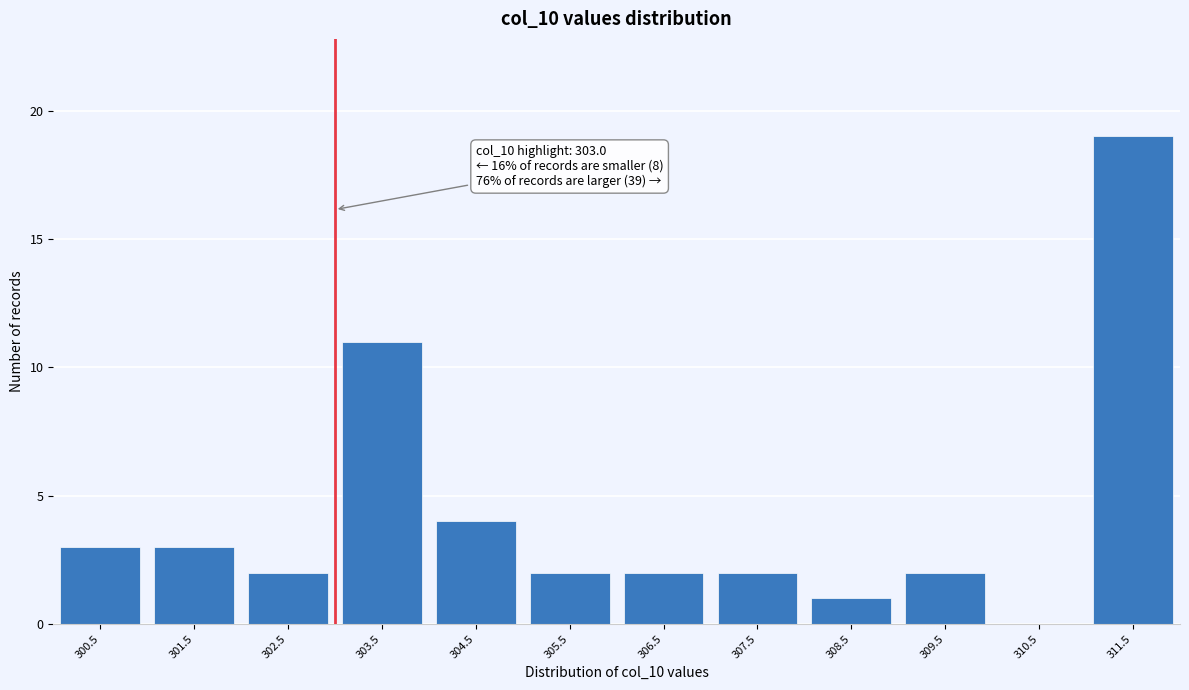

Over which range of the x-axis is the bar tallest?

311 to 312